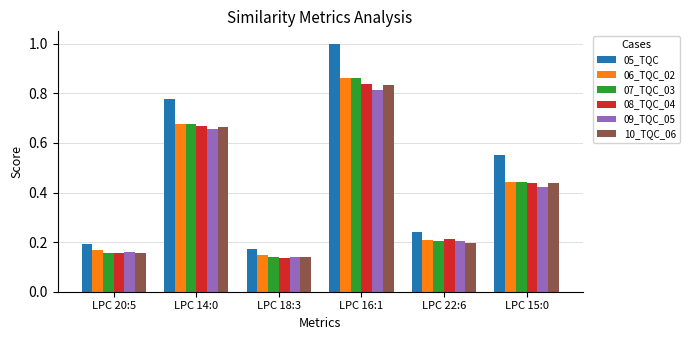

Count the 05_TQC values in the range 0 to 1.

6